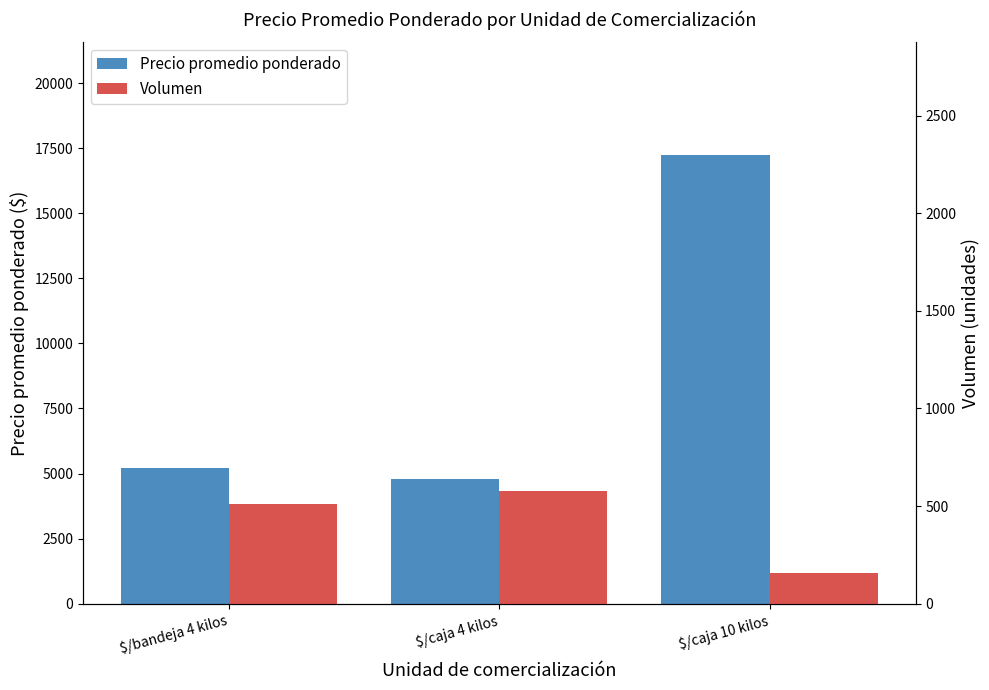

Rank the series by their maximum value, from highest to lowest.

Precio promedio ponderado, Volumen